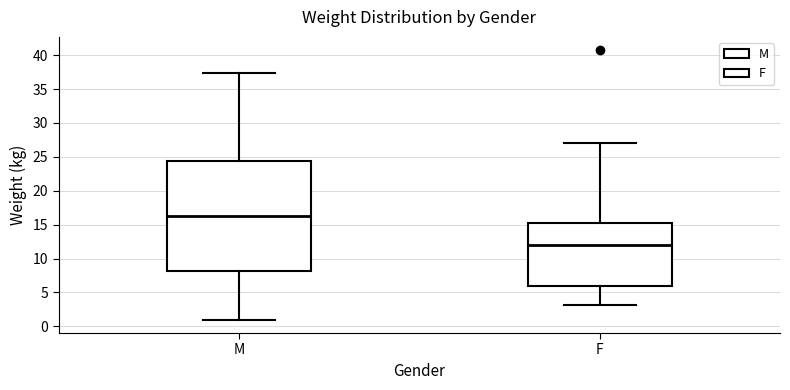

Reading left to right, transcribe this box plot: for each box, give where its median line is, the range the box spans, and where its two whiskers end, as read against the y-axis. The values are not printed on the chart, so give them approximately, as read against the axis.

M: median 16.5, box 8.0 to 24.5, whiskers 1.0 to 37.5
F: median 12.0, box 6.0 to 15.5, whiskers 3.0 to 27.0